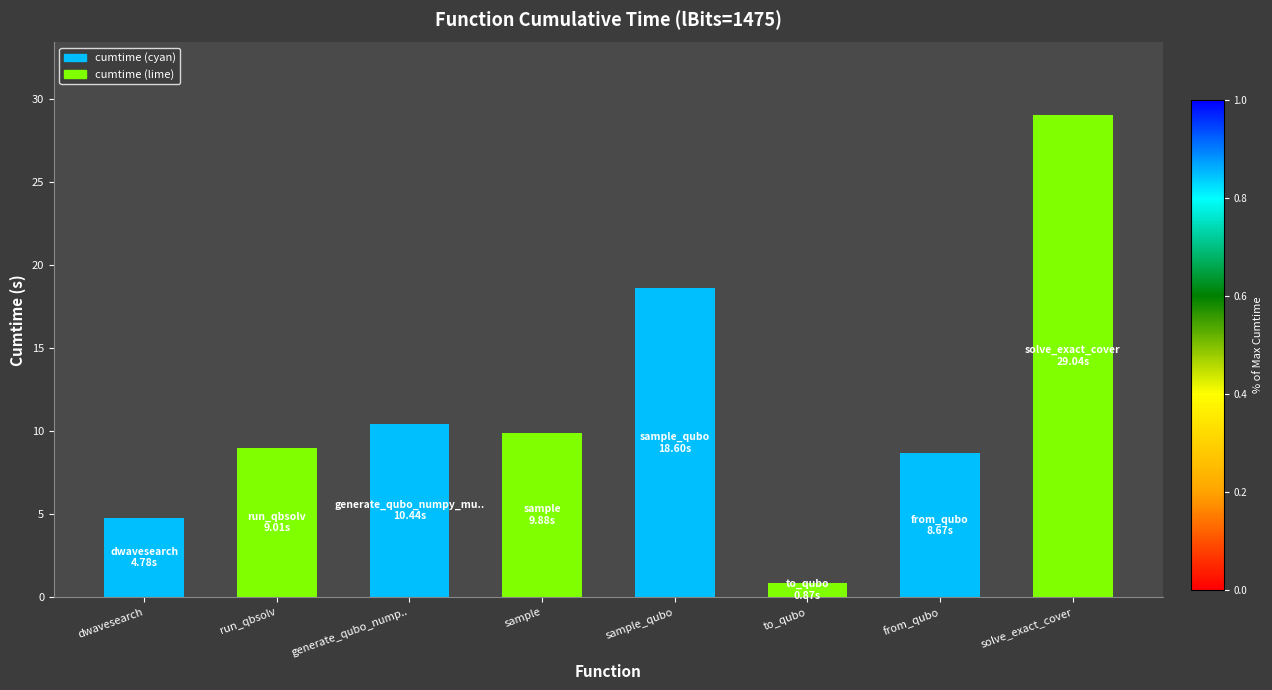

Read the value at dwavesearch.

4.8